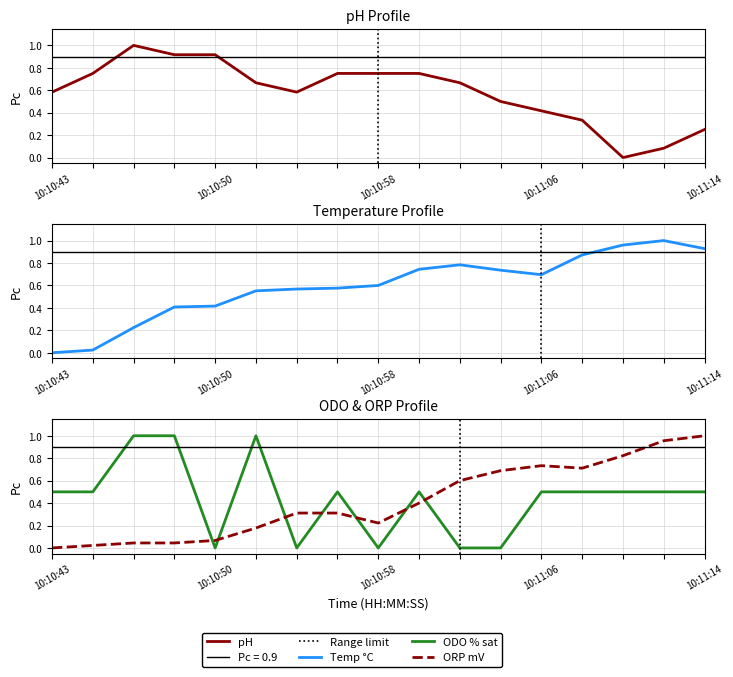

Is it true that ORP mV equals 0.8 at 10:11:10?

True